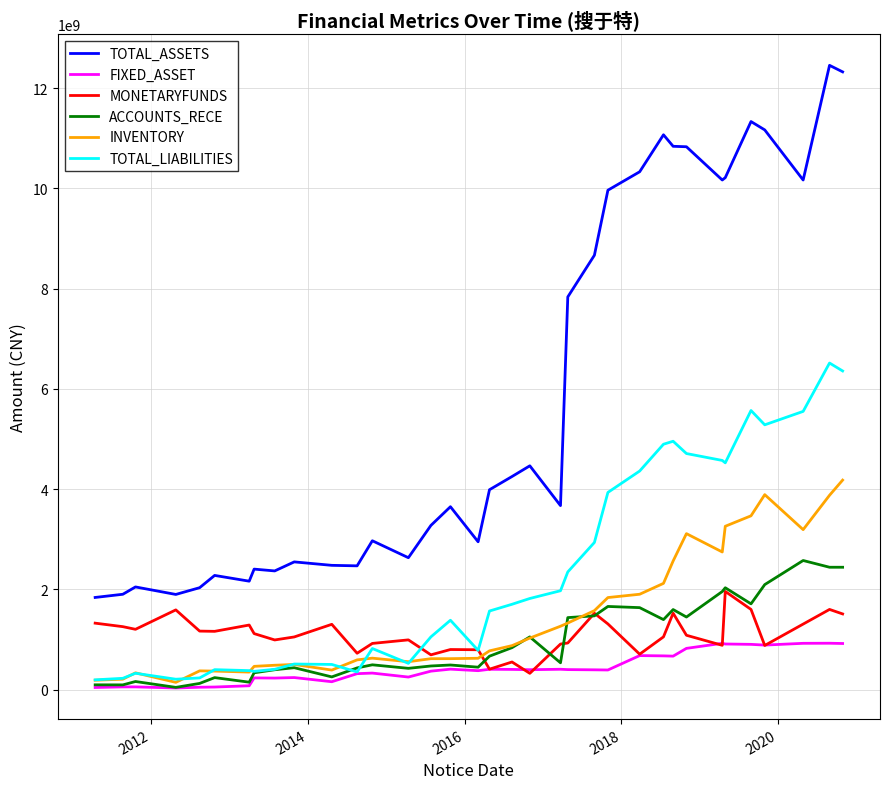

True or false: TOTAL_ASSETS and TOTAL_LIABILITIES cross at least once.

False